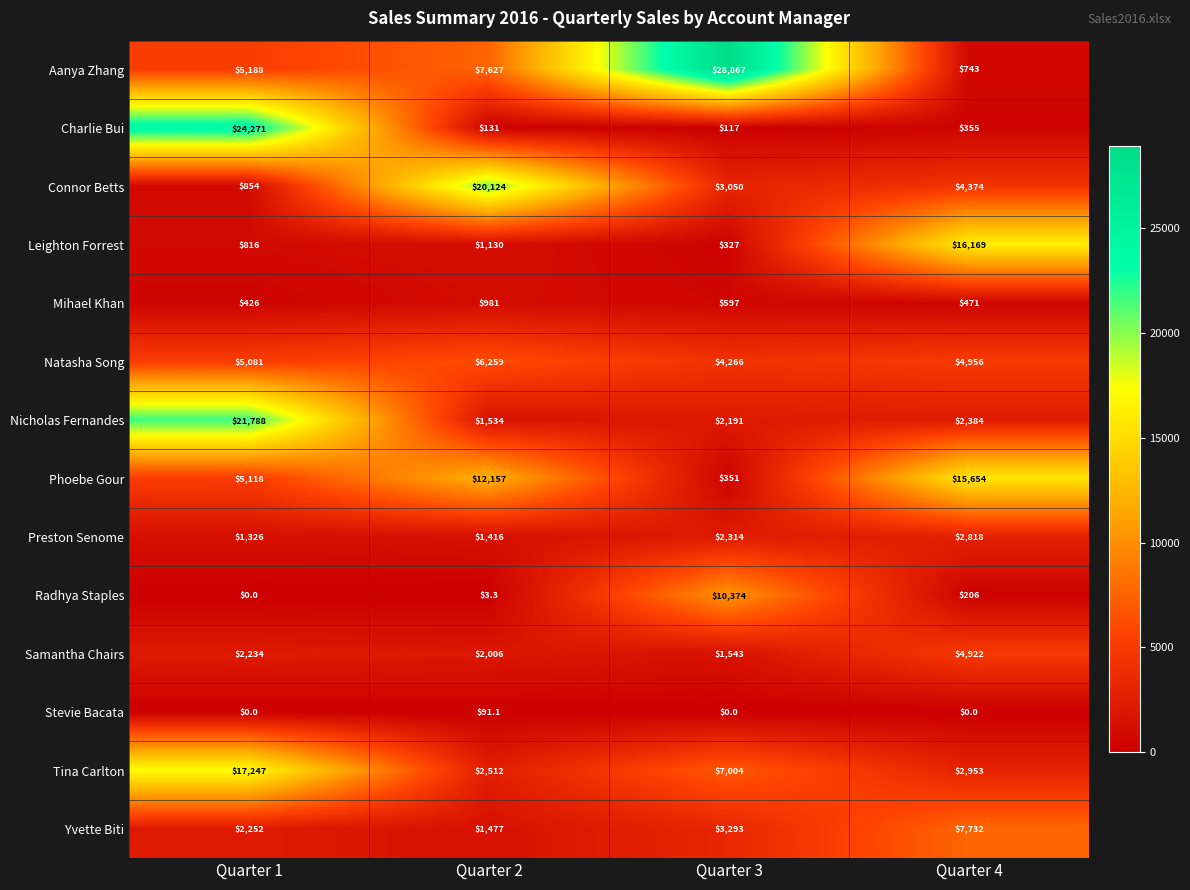

What is the difference between the highest and lowest values at Quarter 4?

16169.0